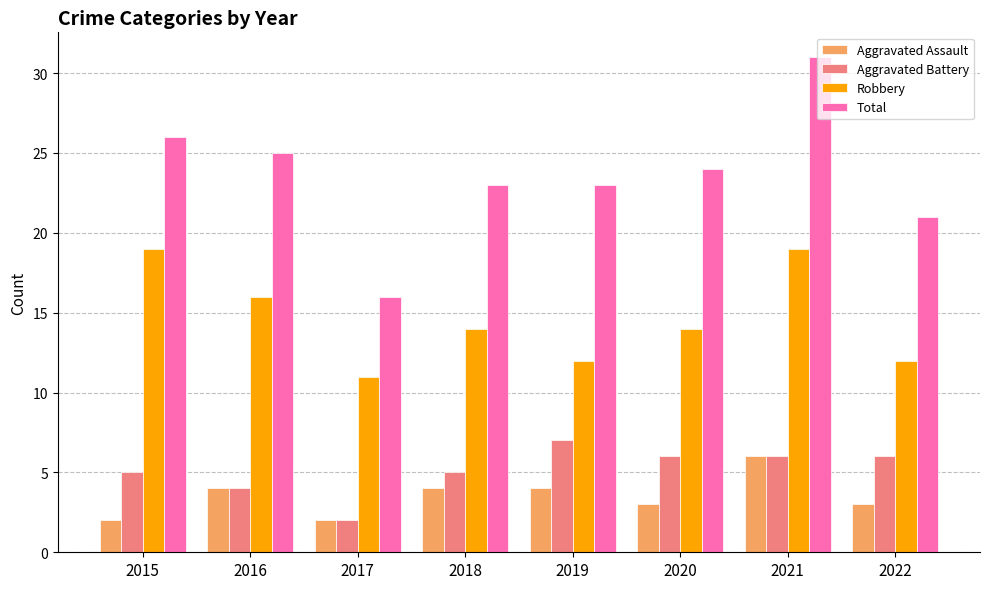

What are all the series names shown in the legend?

Aggravated Assault, Aggravated Battery, Robbery, Total